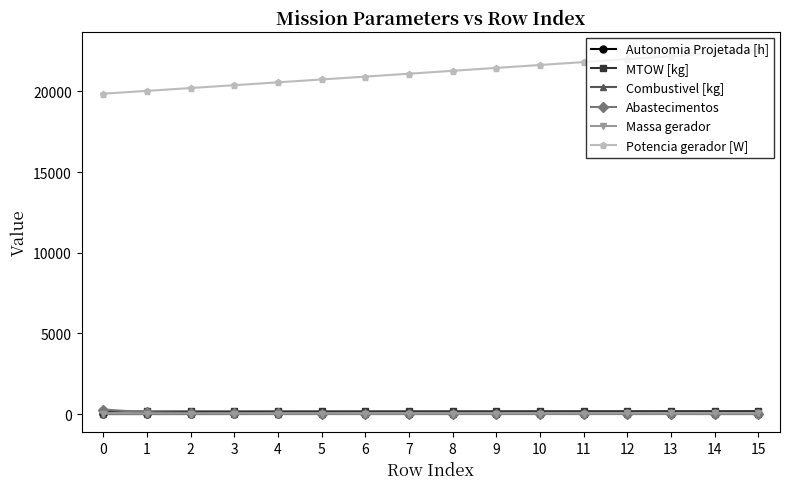

How many lines are shown in the chart?

6